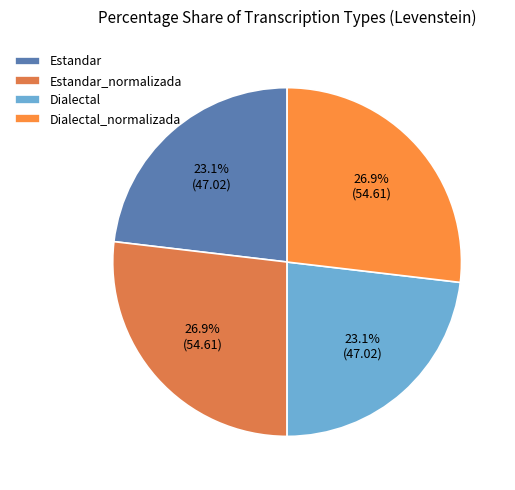

Does Dialectal_normalizada represent more than half of the total?

No